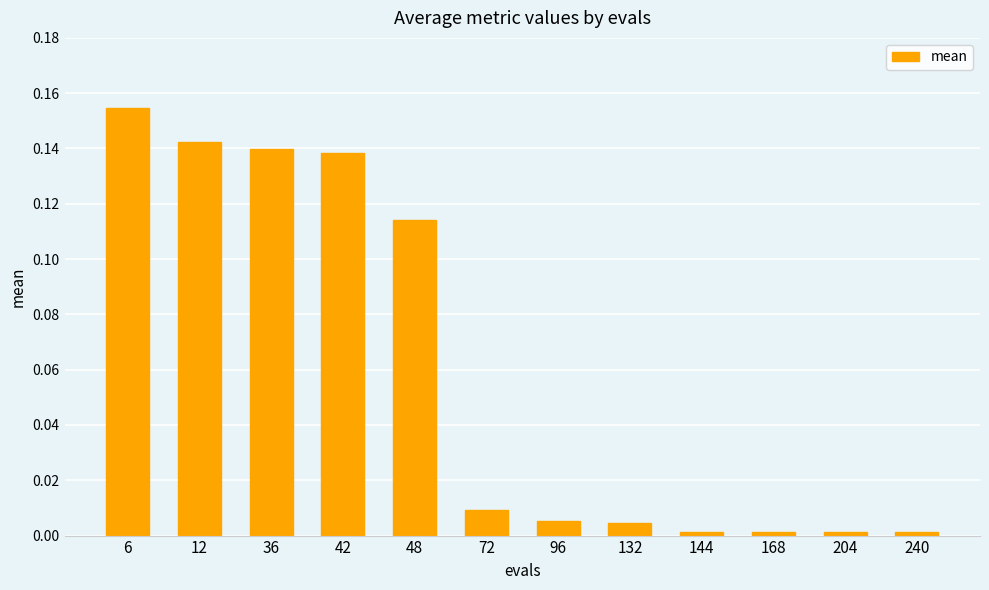

Which label corresponds to the largest value in the chart?

6